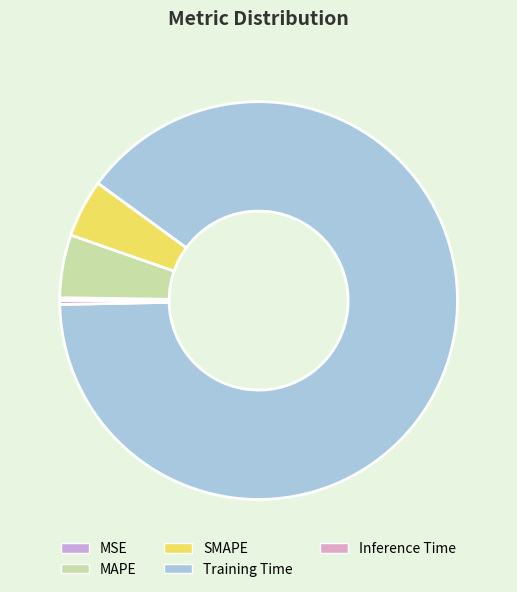

Does any single category account for the majority?

Yes